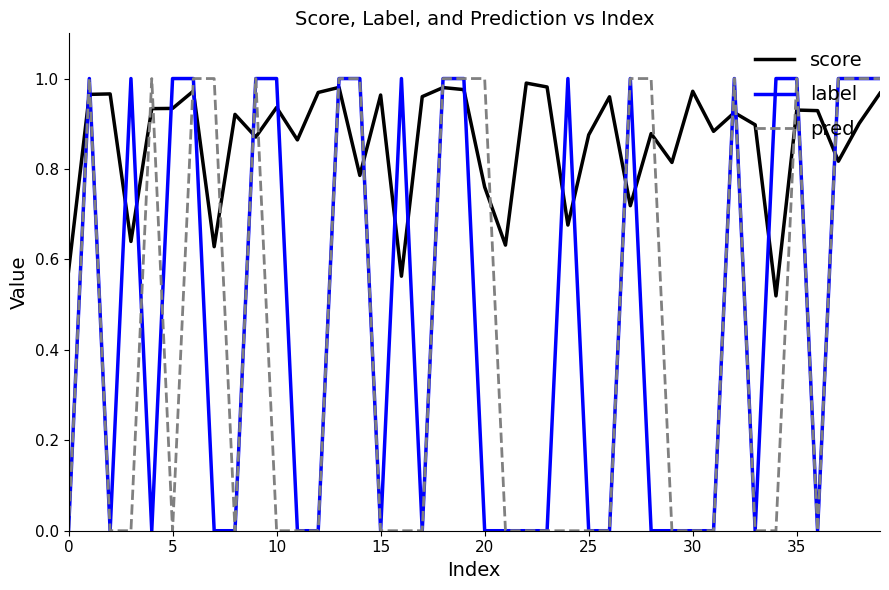

What is the difference between the second highest and second lowest values in the score series?

0.4